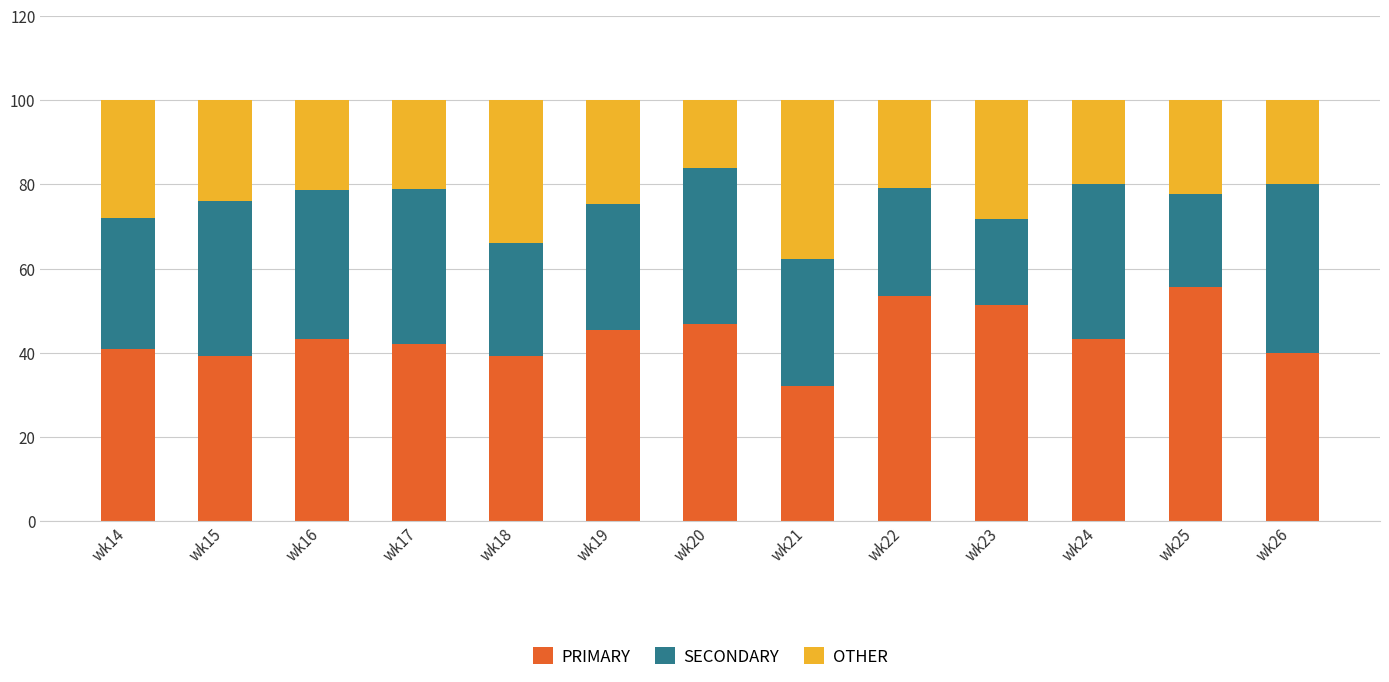

What is the total value across all series at wk22?

100.0